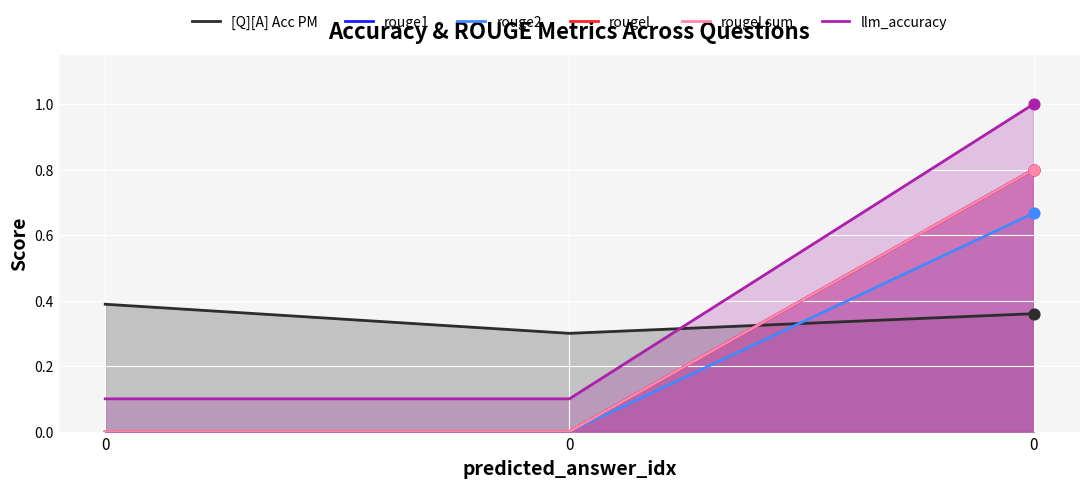

At how many categories does at least one series exceed 0?

3